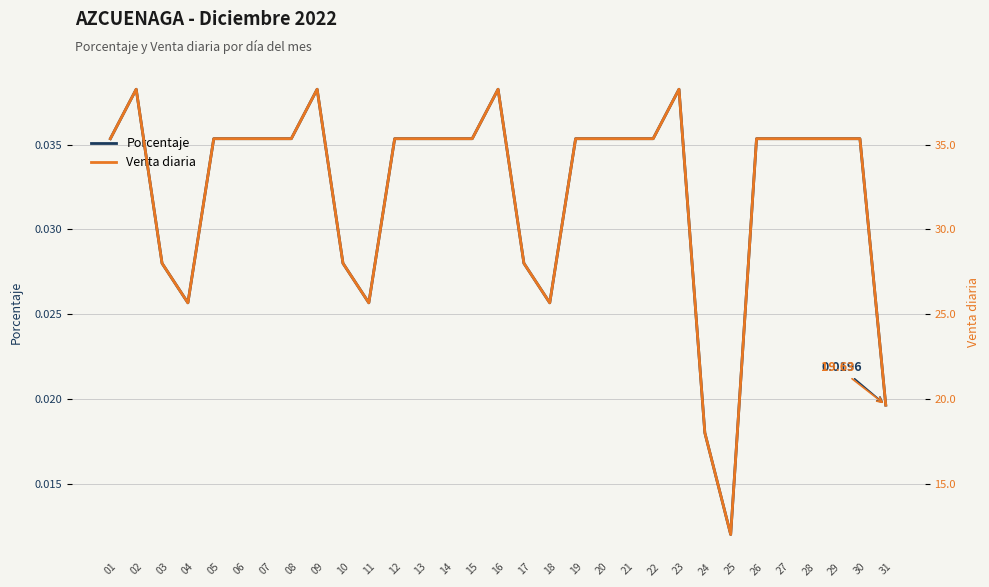

What is the value of the Venta diaria point at the 27th from the left?

35.4